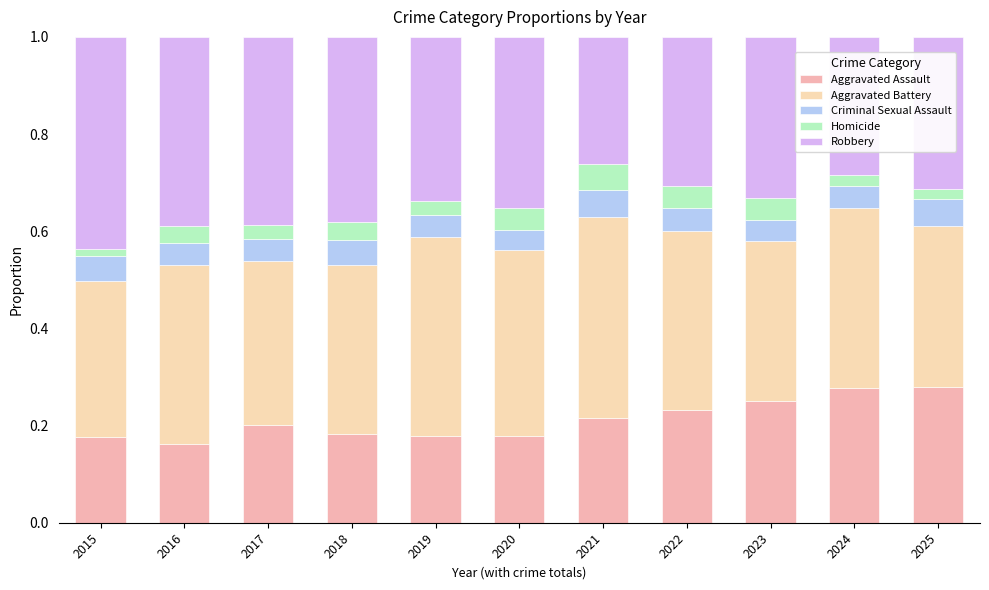

The value of Aggravated Assault at 2024 is 0.3. True or false?

True